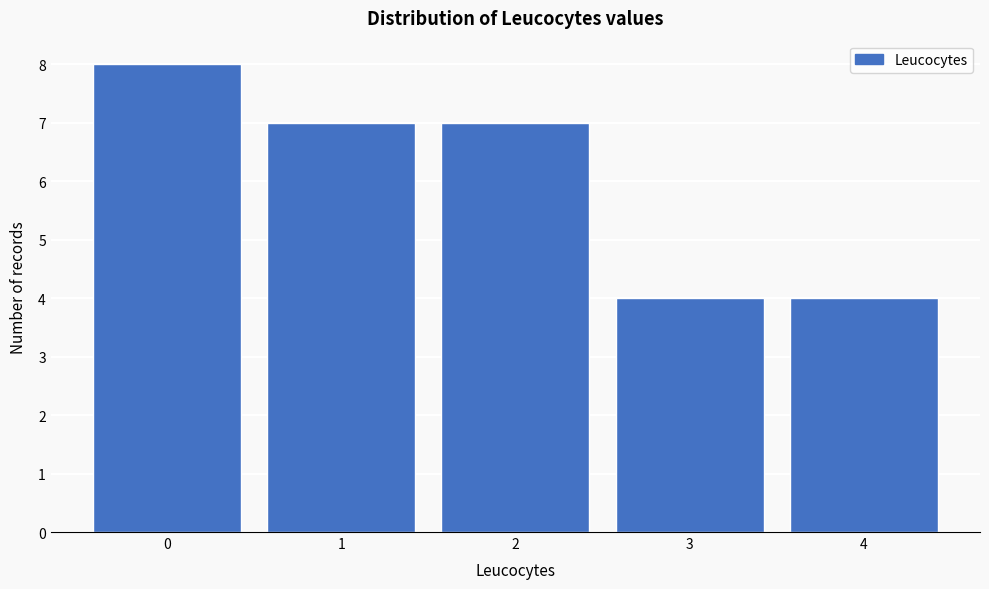

Reading right to left, what are all the values shown in this chart?

4	4	7	7	8